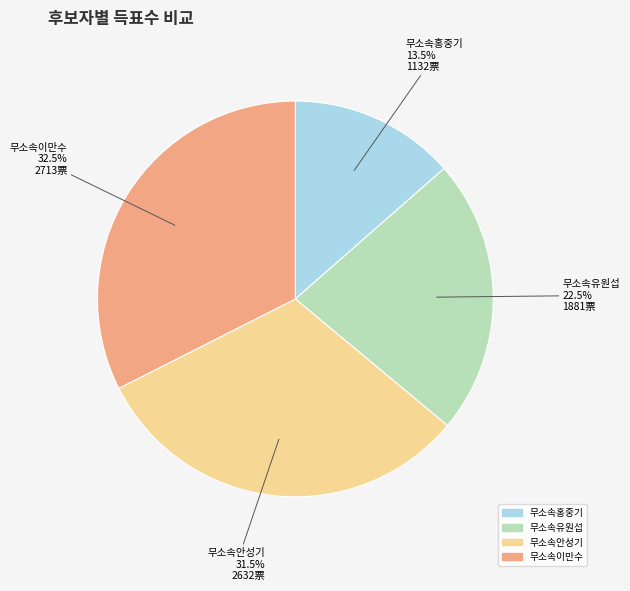

Combined, what portion of the pie is 무소속안성기 and 무소속홍중기?

45.0%